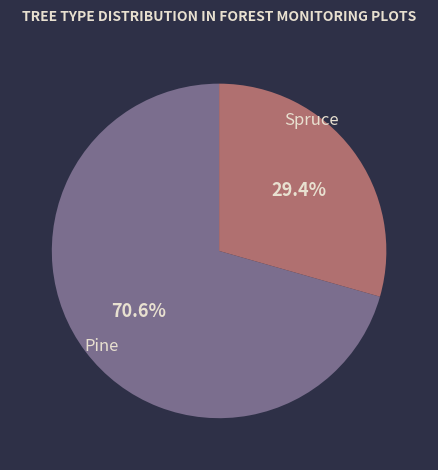

Does any single category account for the majority?

Yes